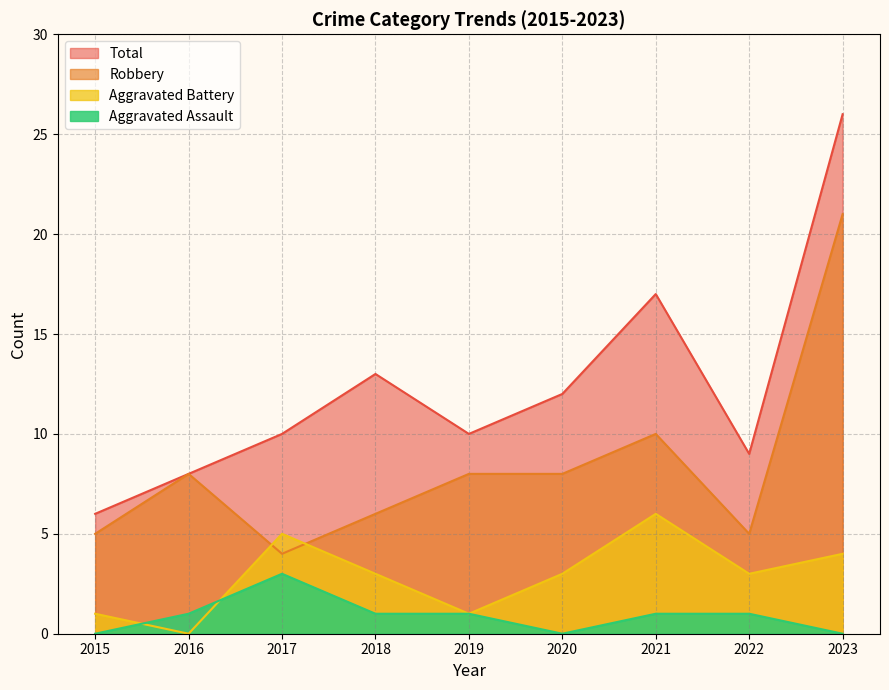

How many lines are shown in the chart?

4